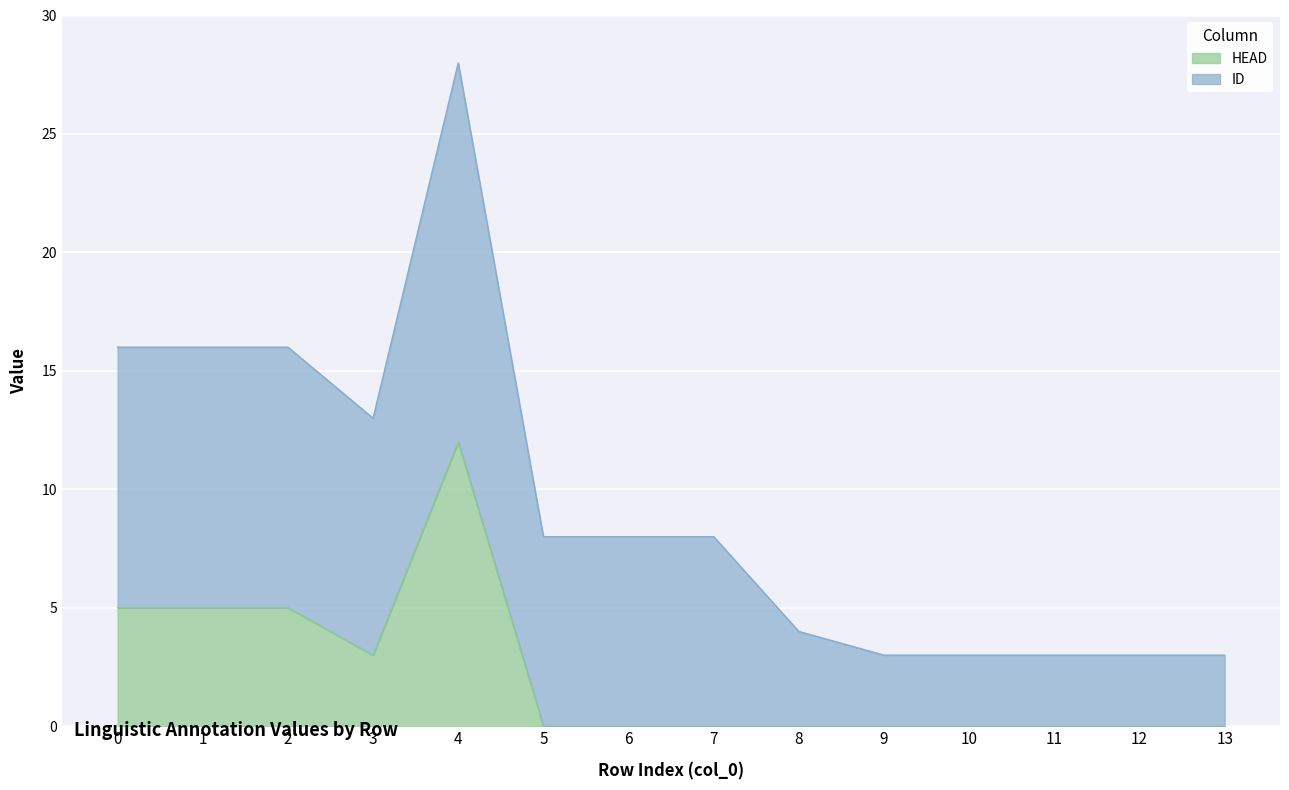

Reading right to left, what are all the values shown in this chart?

0	0	0	0	0	0	0	0	0	12	3	5	5	5